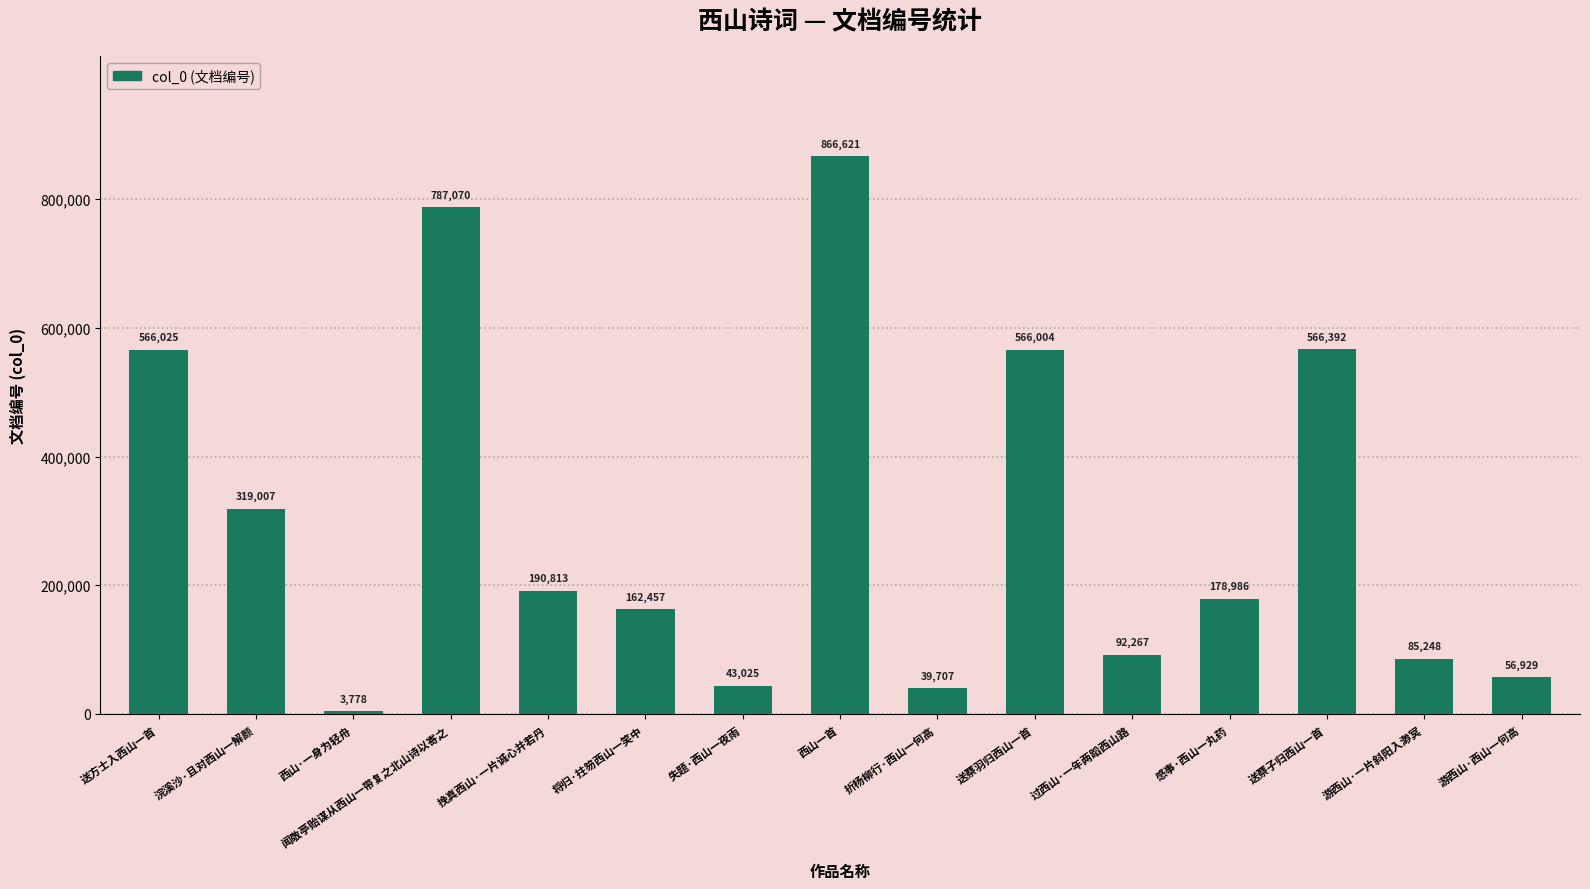

Rank the categories by value from highest to lowest.

西山一首, 闻敬亭贻谋从西山一带复之北山诗以寄之, 送蔡子归西山一首, 送方士入西山一首, 送蔡羽归西山一首, 浣溪沙·且对西山一解颜, 挽真西山·一片诚心并若丹, 感事·西山一丸药, 将归·拄笏西山一笑中, 过西山·一年两蹈西山路, 游西山·一片斜阳入渺冥, 游西山·西山一何高, 失题·西山一夜雨, 折杨柳行·西山一何高, 西山·一身为轻舟